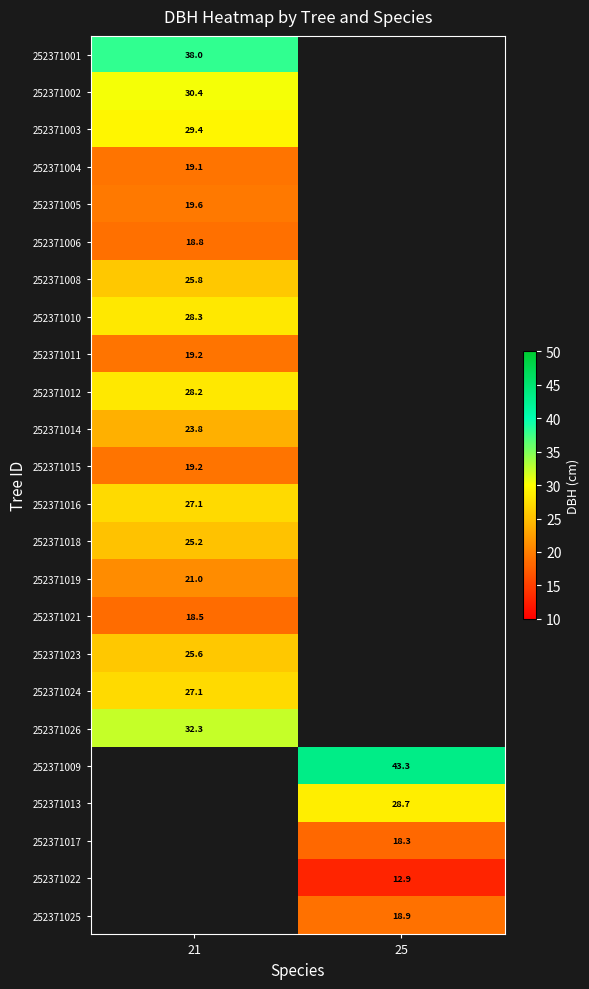

What is the greatest value displayed?

43.3